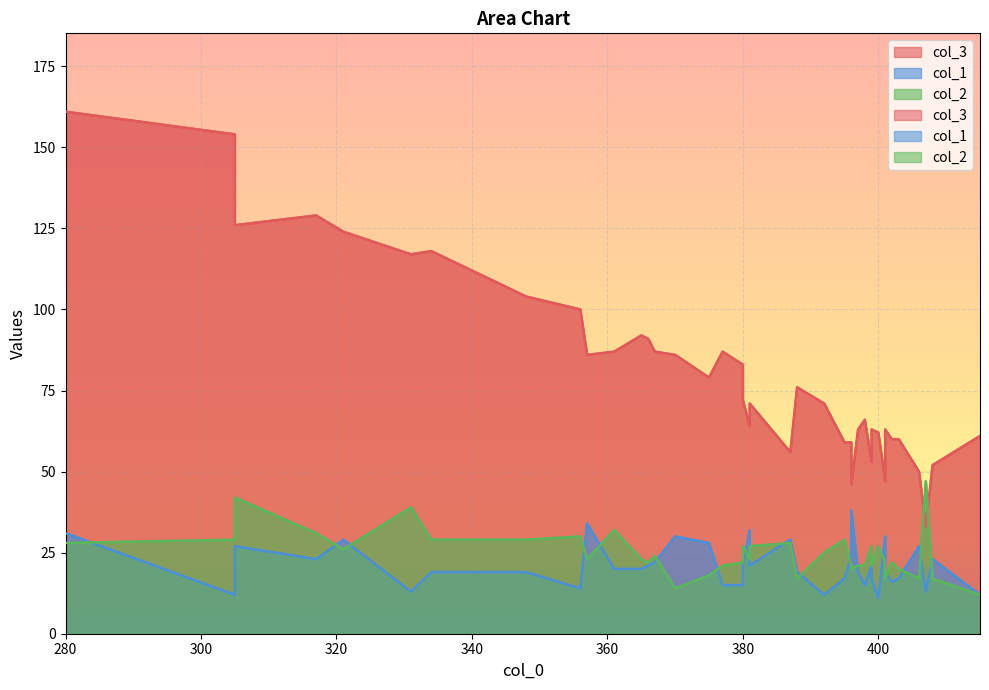

True or false: col_3 has more than 2 interior local peaks.

True